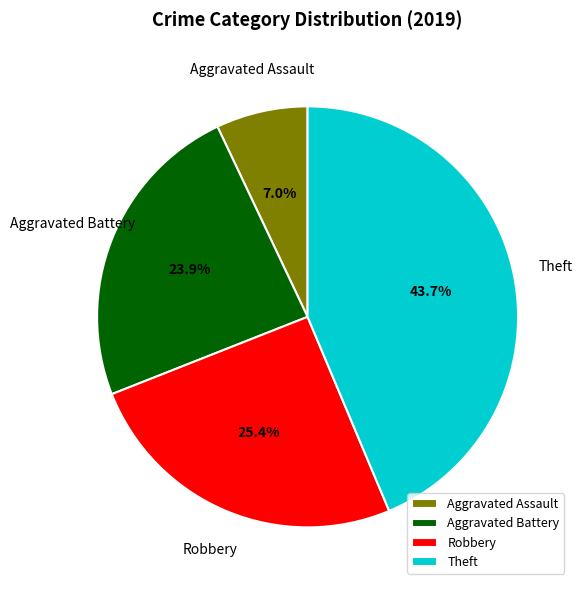

To the nearest percent, what portion does Robbery represent?

25%